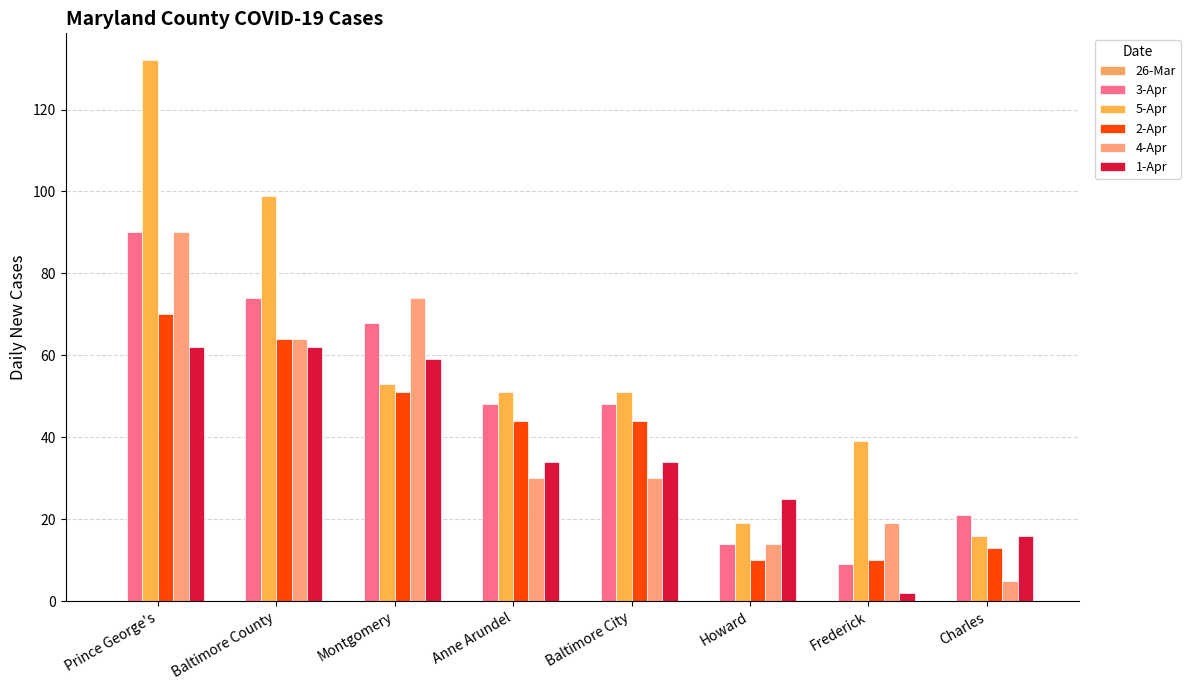

What is the label of the 8th bar from the left?

Charles